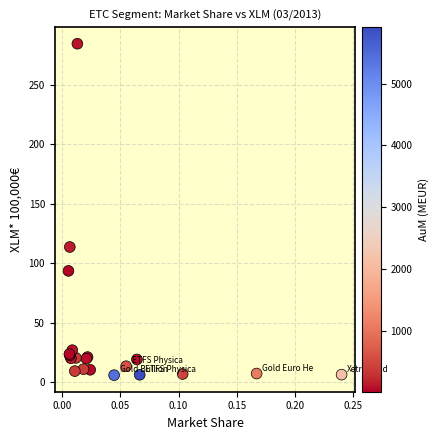

What Y value in the scatter plot is closest to 145?

113.6